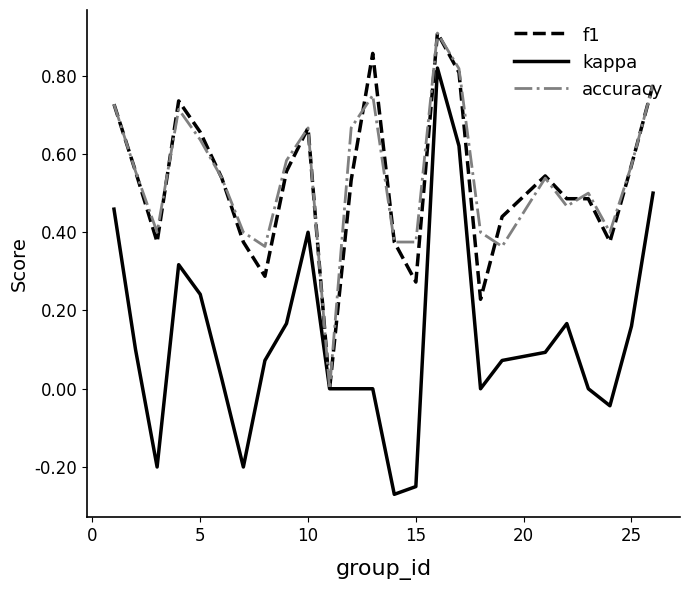

Which series has the widest spread of values?

kappa